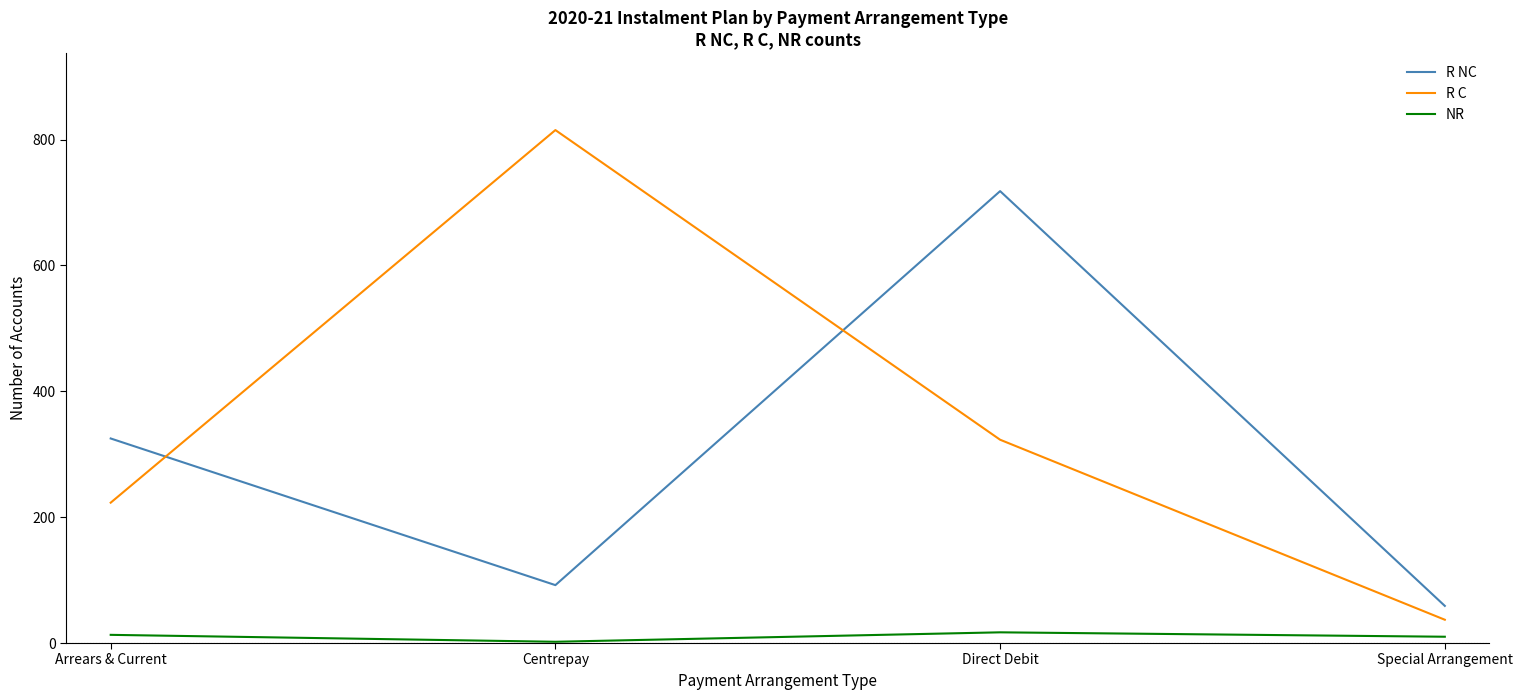

At which category does the chart reach its peak across all series?

Centrepay